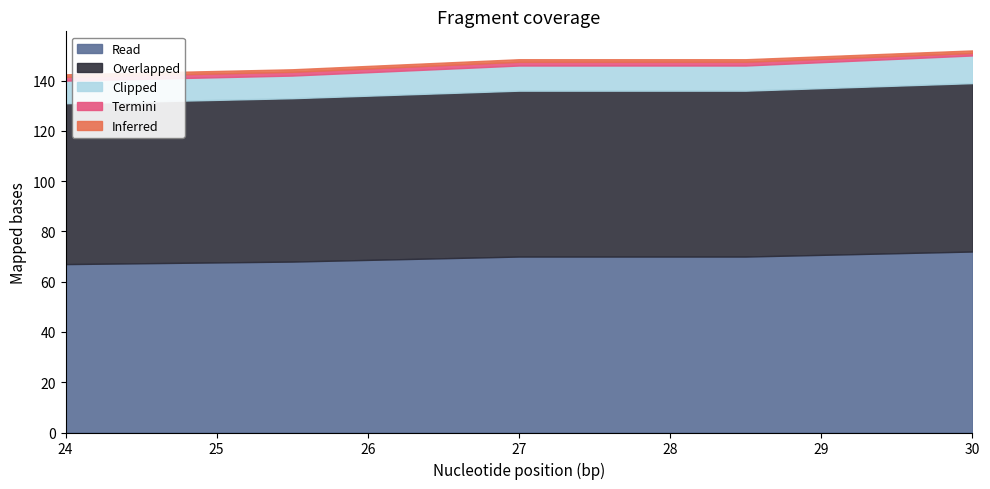

Reading left to right, transcribe all the data shown in this chart.

col_1: 67.0	68.0	70.0	70.0	72.0
col_2: 64.0	65.0	66.0	66.0	67.0
col_5: 9.0	9.0	10.0	10.0	11.0
col_3: 1.5	1.5	1.5	1.5	1.0
col_4: 1.0	1.0	1.0	1.0	1.0